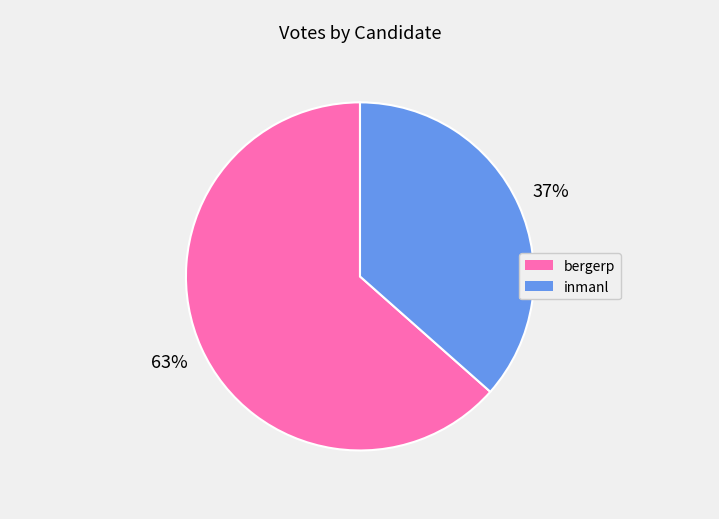

What is the smallest slice in the pie chart?

inmanl